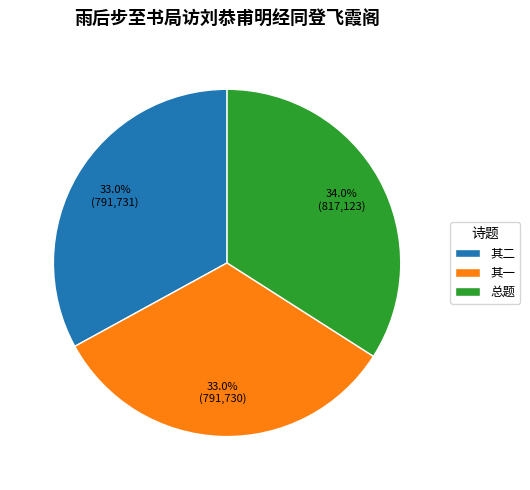

Is the sum of 其二 and 总题 greater than half?

Yes